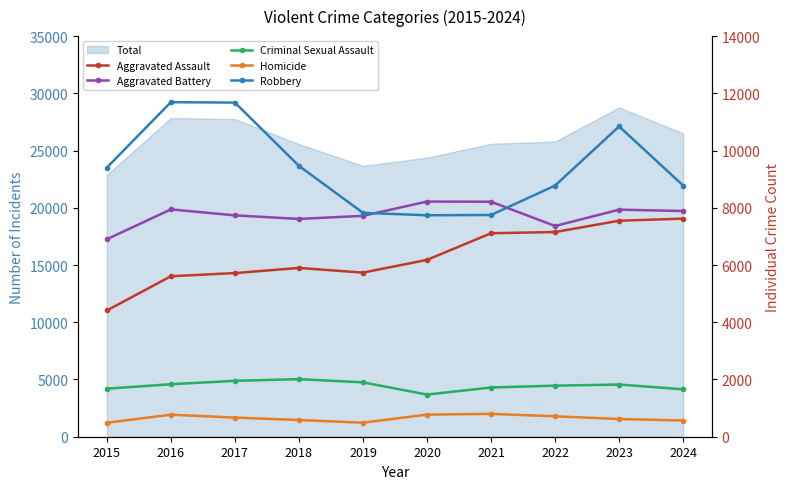

Is it true that Criminal Sexual Assault equals 2012 at 2018?

True